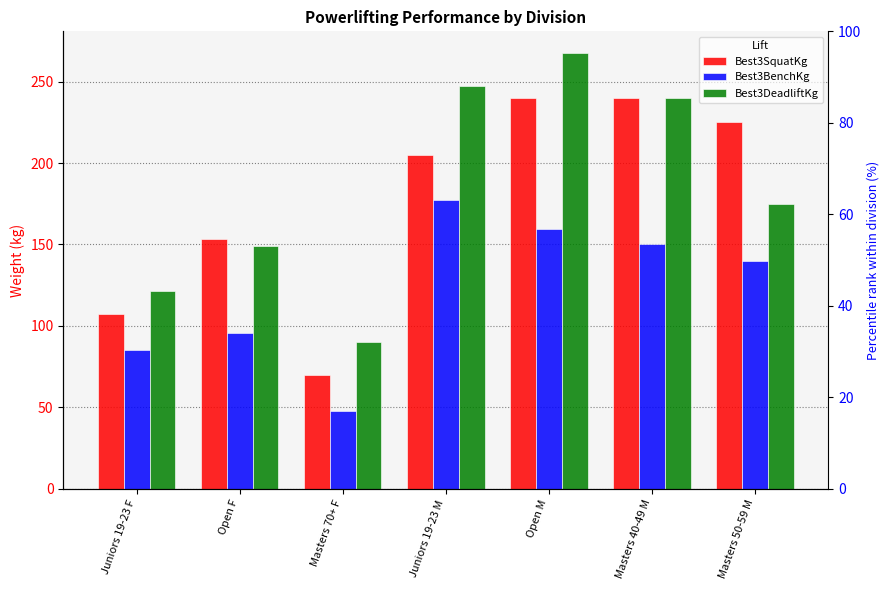

At which category is the sum across all series the highest?

Open M